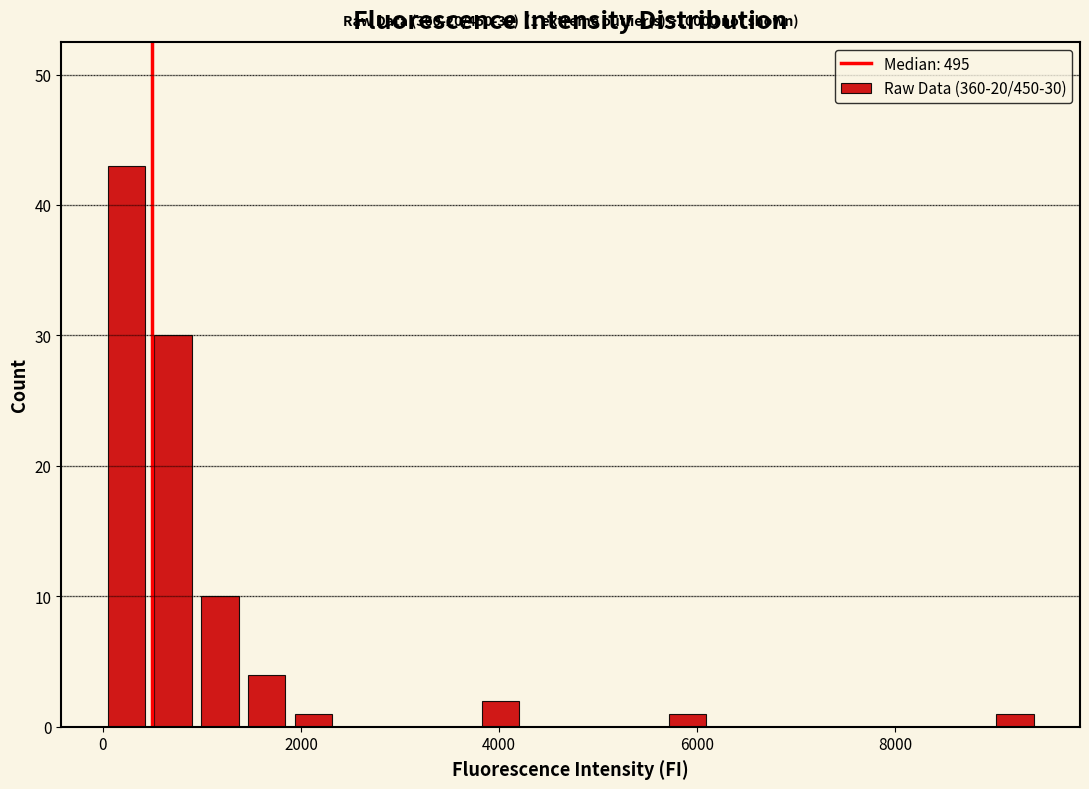

Around what value on the x-axis is the tallest bar? Give the approximate position of its centre, as read against the axis.

200